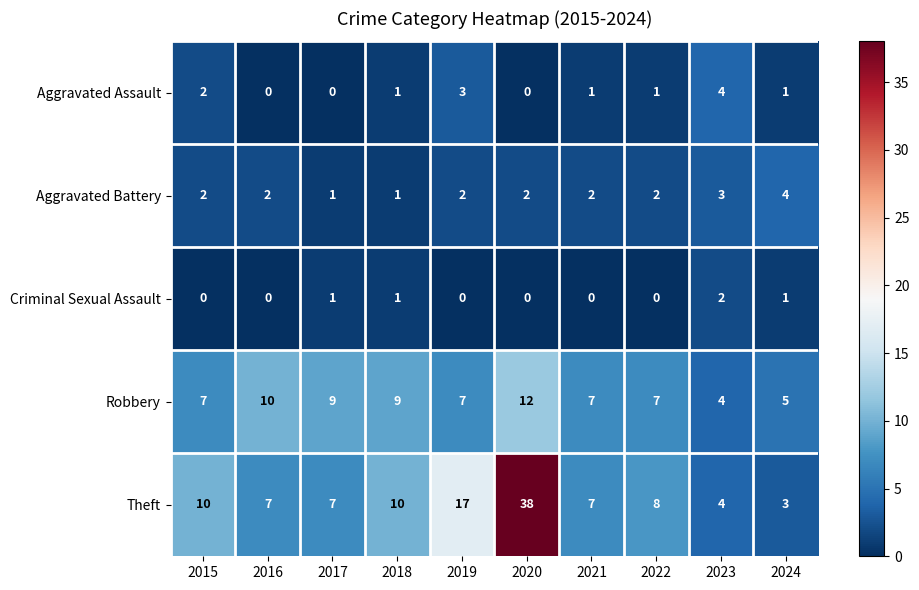

Is it true that Aggravated Battery equals 3 at 2023?

True